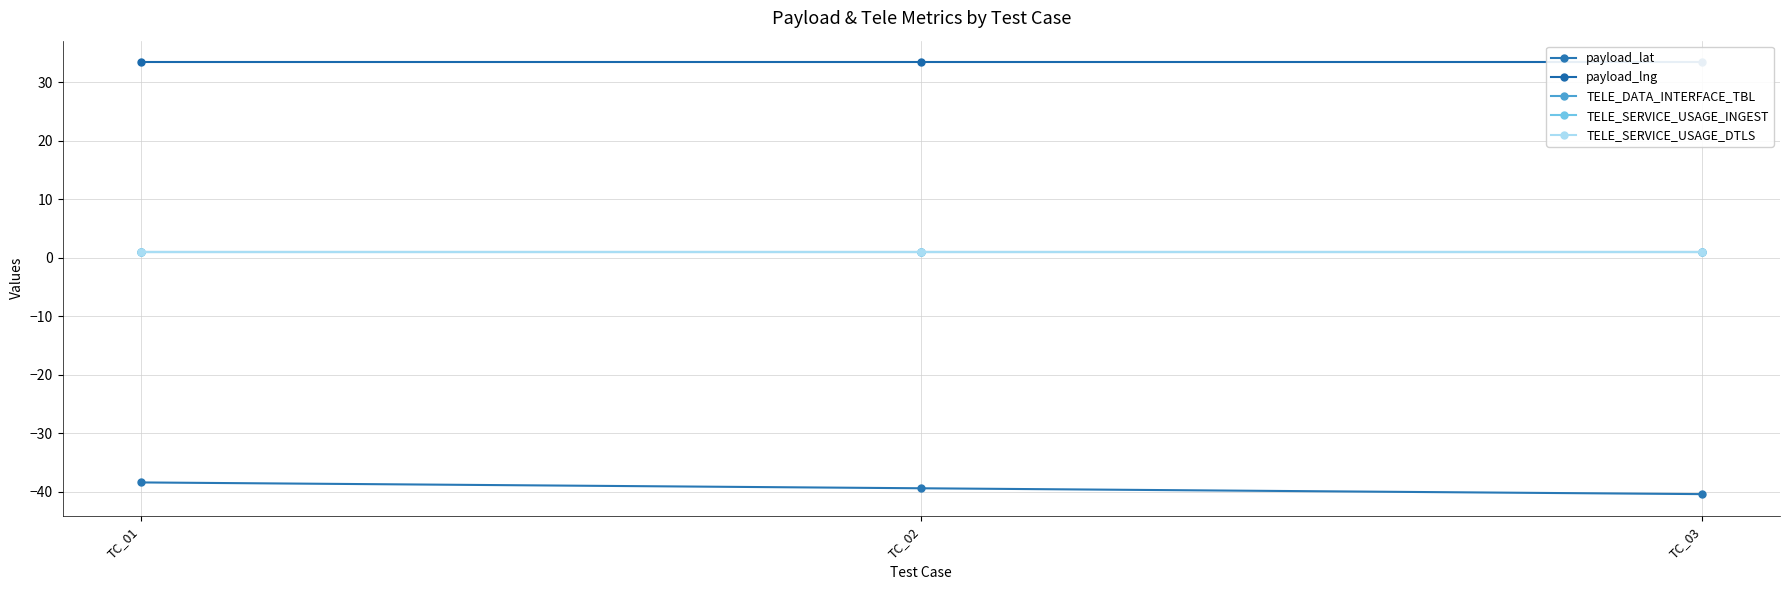

What is the maximum value shown in the chart?

33.4